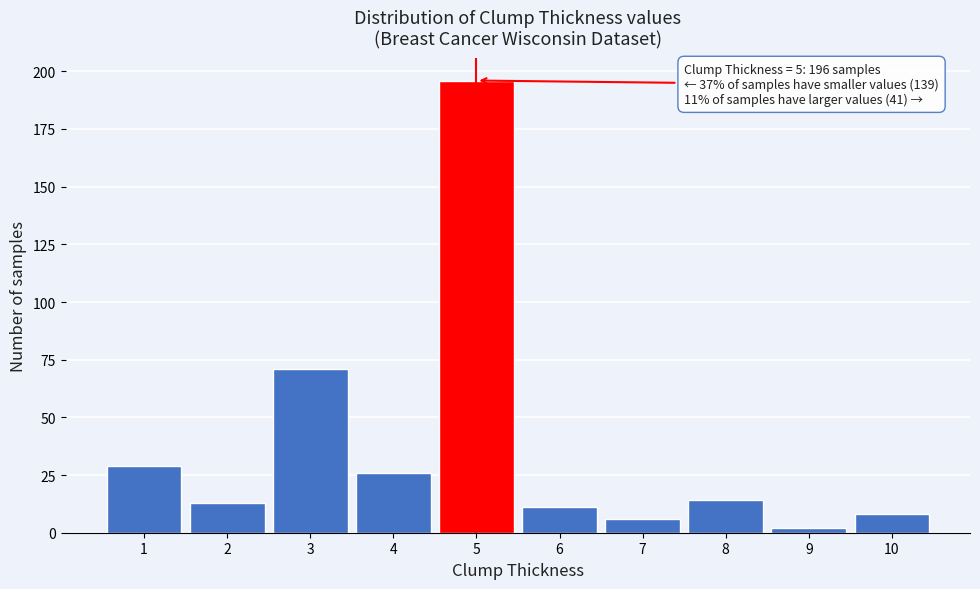

Over which range of the x-axis is the bar tallest?

4.5 to 5.5